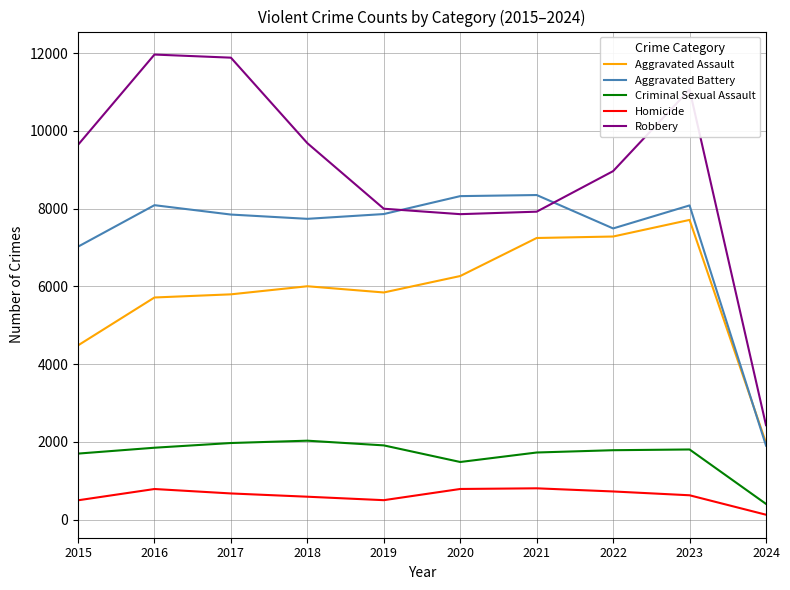

How many lines are shown in the chart?

5